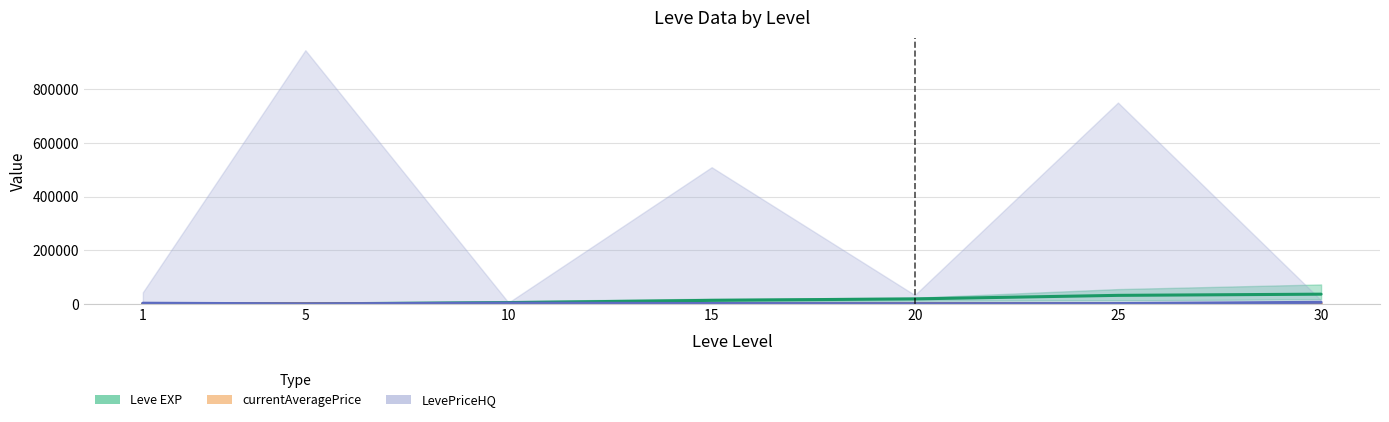

True or false: LevePriceHQ (mid) has a value of 1070 at 20.

False